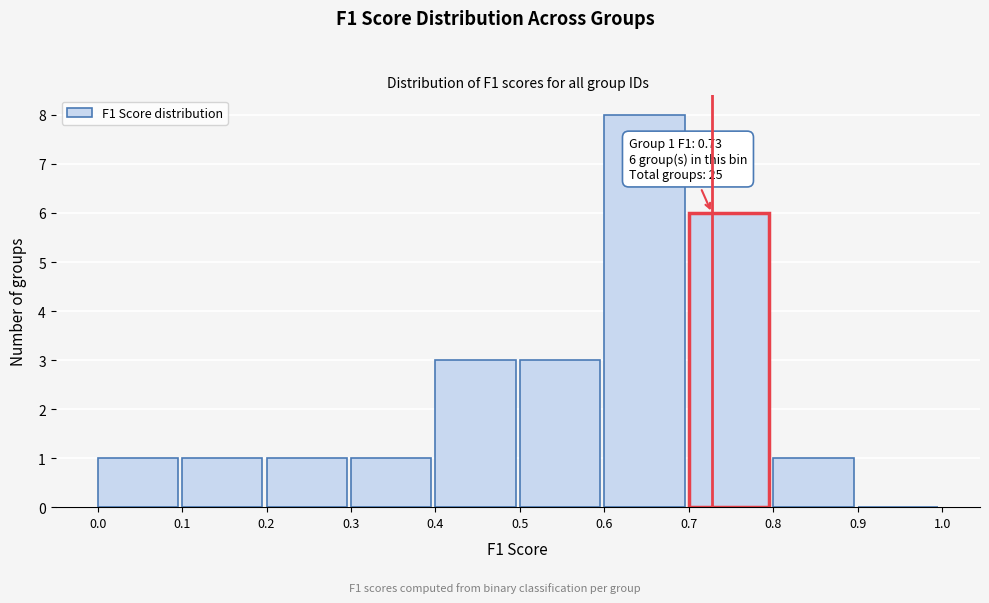

Over which range of the x-axis is the bar tallest?

0.6 to 0.7